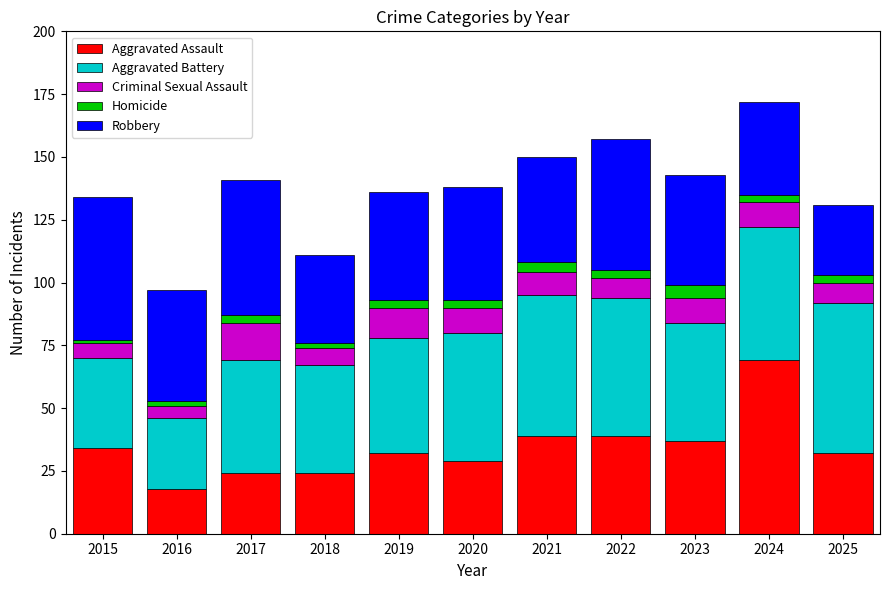

How many distinct data groups are displayed?

5